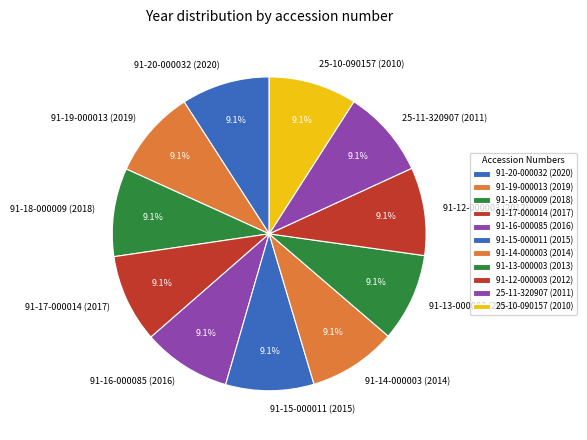

Combined, do 91-19-000013 (2019) and 91-13-000003 (2013) account for over 50%?

No